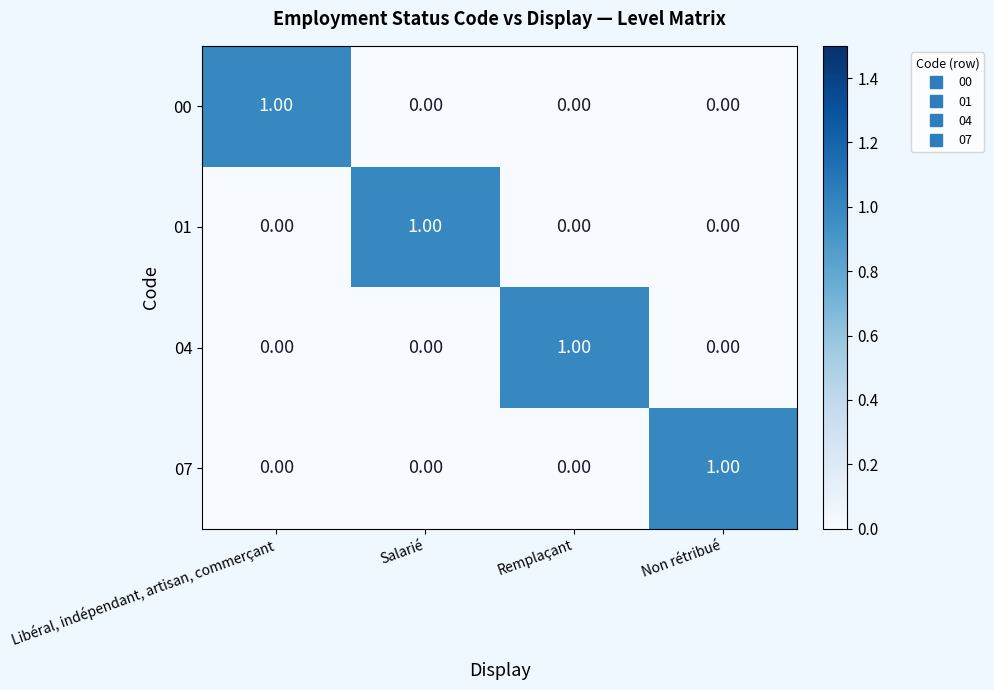

How many data points in 00 are above 0?

1